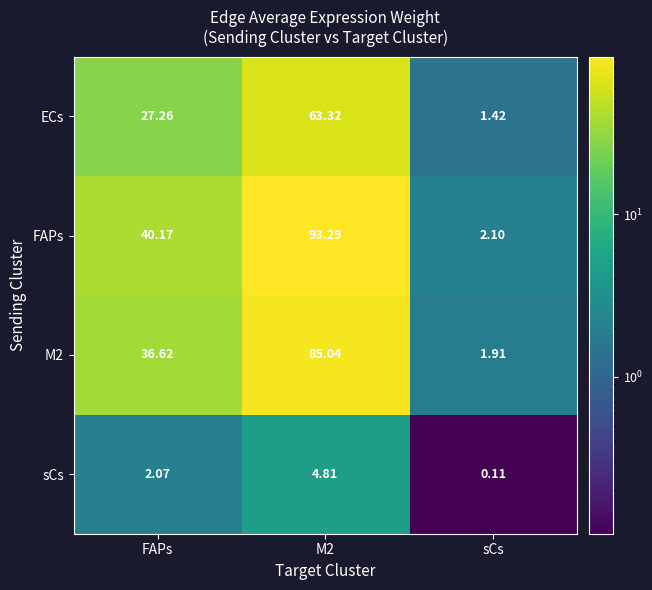

Which series has the widest spread of values?

FAPs